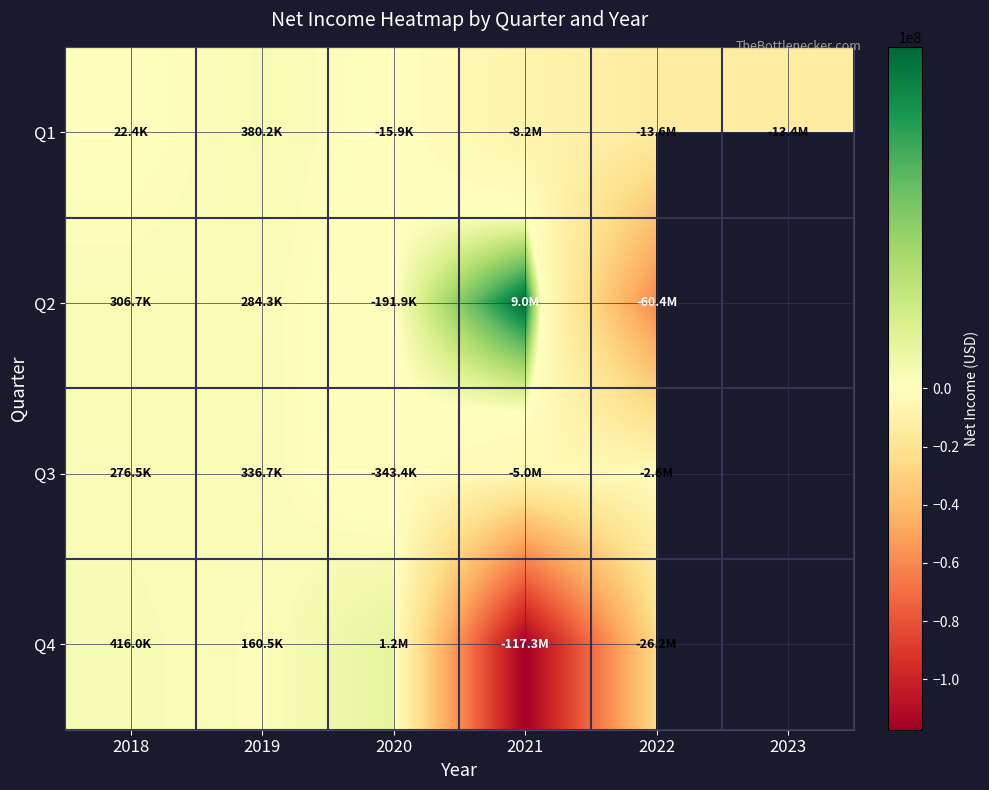

What is the minimum value for Q1?

-13560000.0